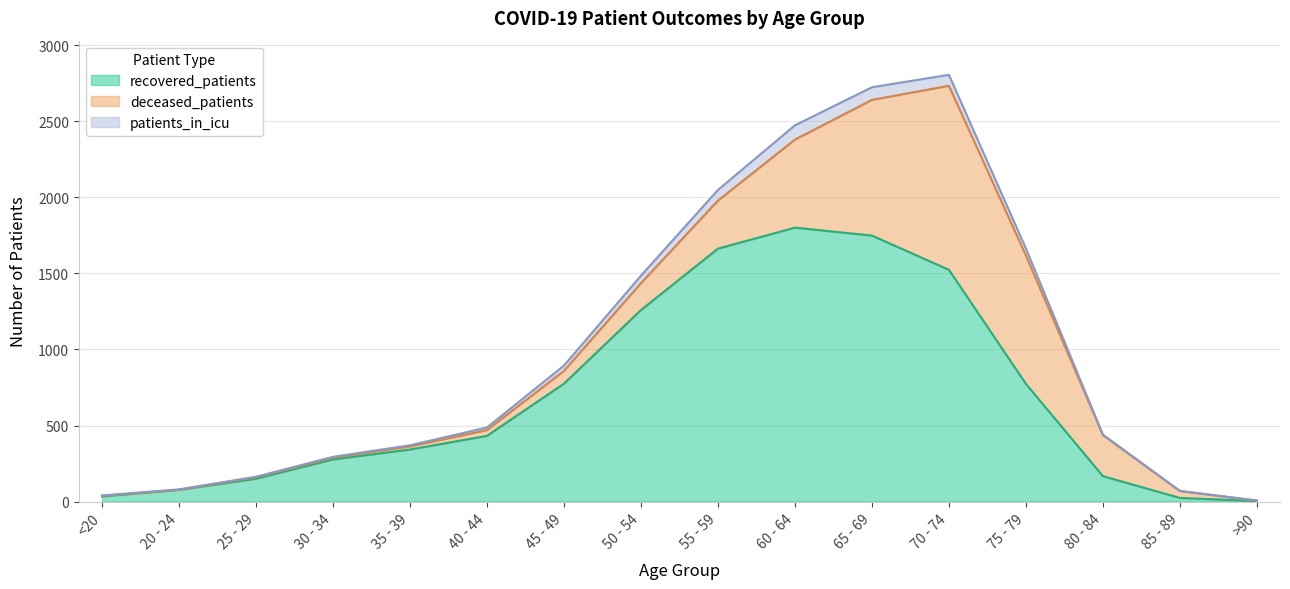

Where does the recovered_patients series first go above 432?

45 - 49